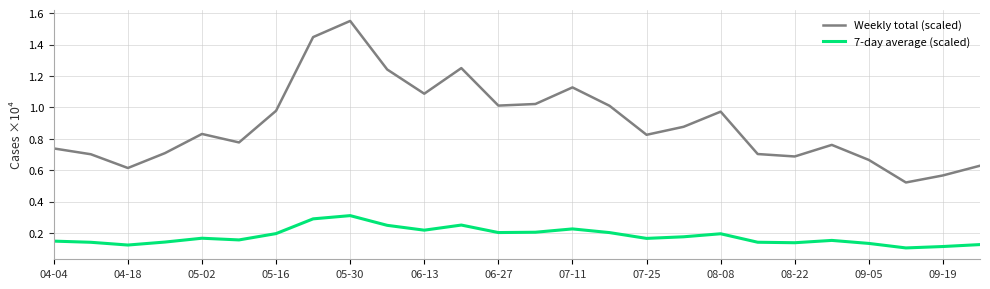

Which series has the largest range (max minus min)?

Weekly total (scaled)